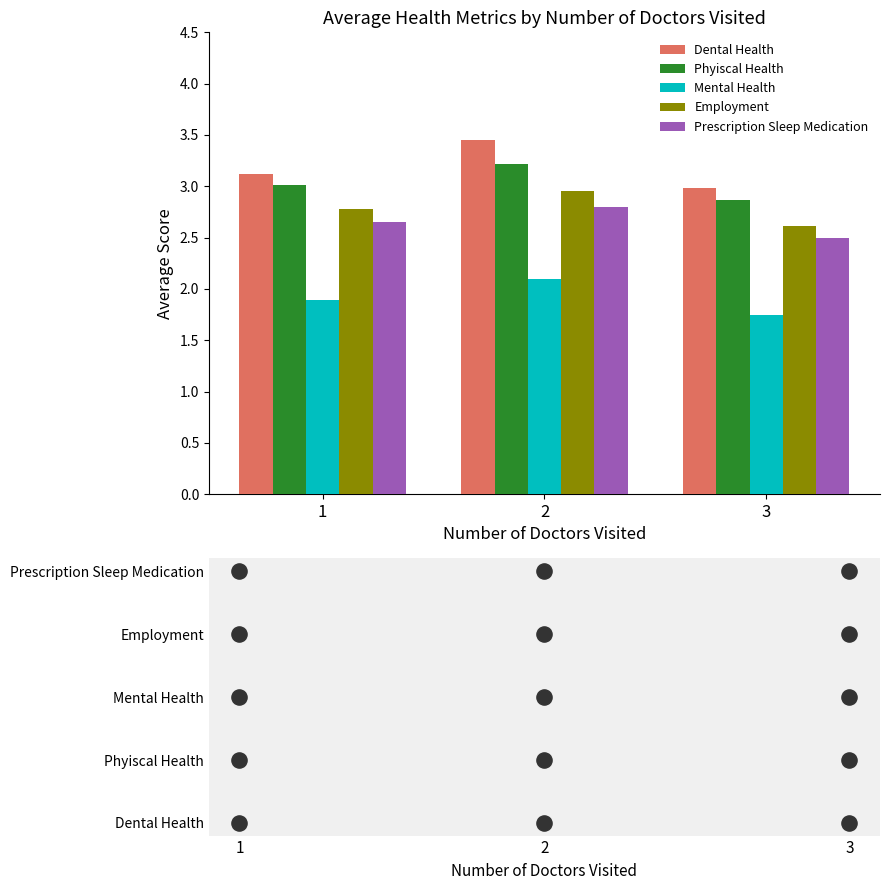

Which series contains the highest Y value?

Dental Health